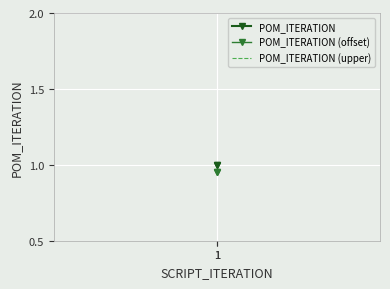

At how many categories does at least one series exceed 0?

2